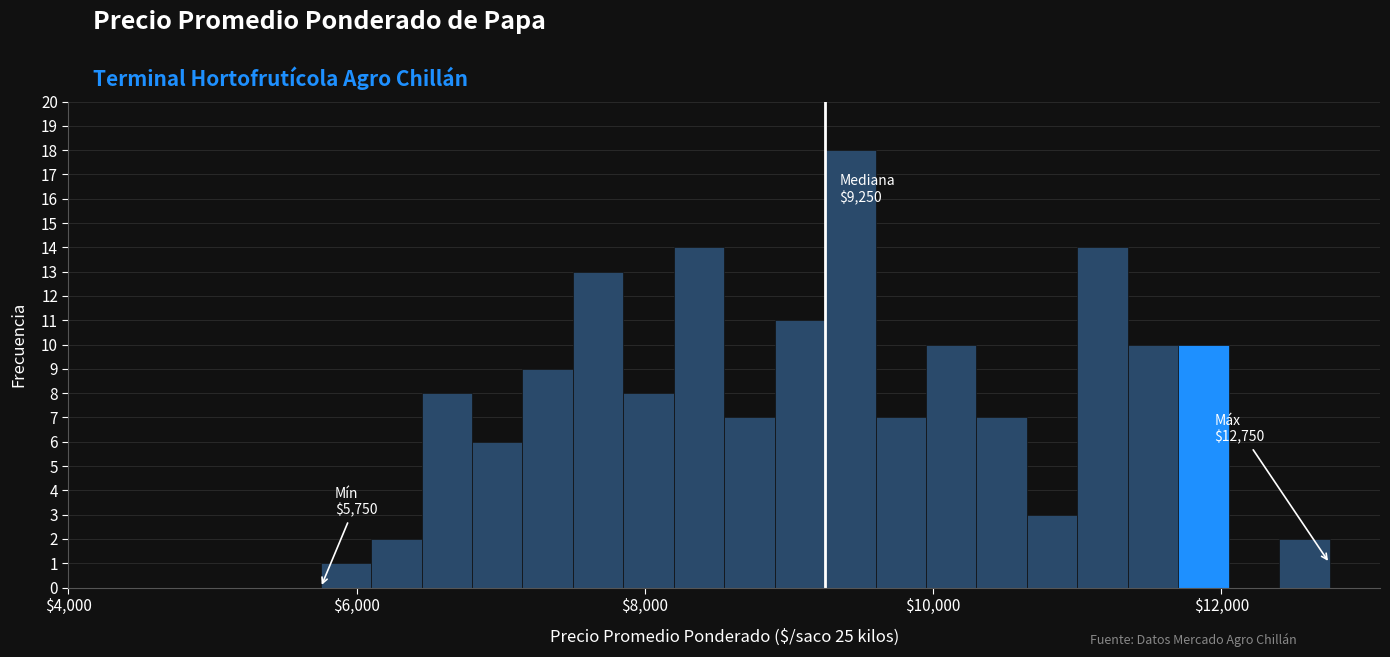

Around what value on the x-axis is the tallest bar? Give the approximate position of its centre, as read against the axis.

9400